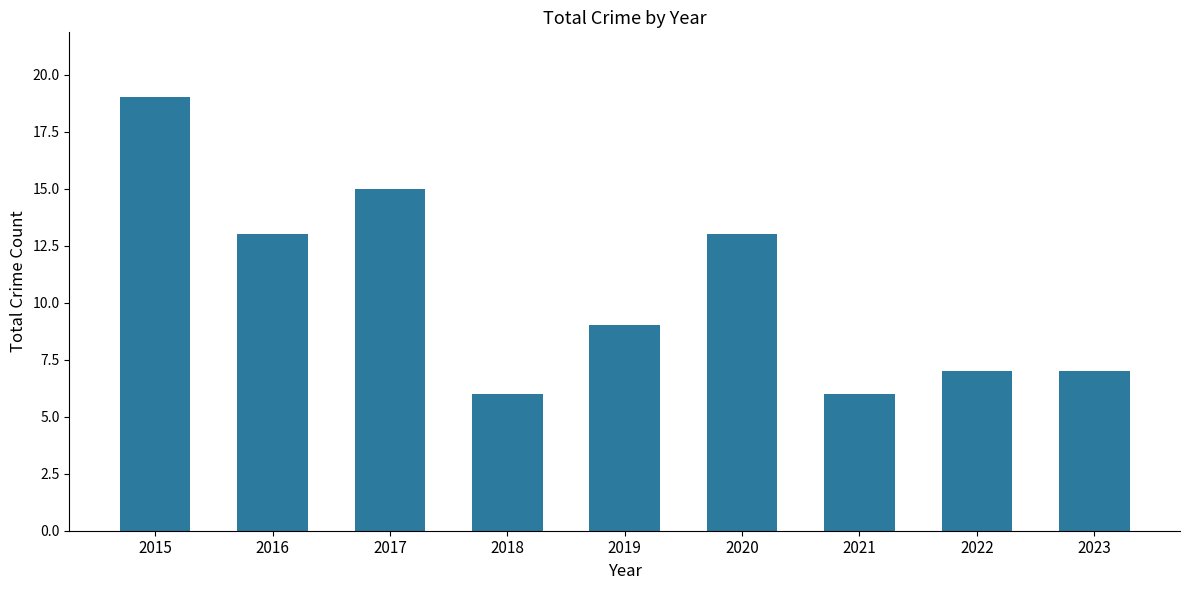

What is the sum of all values?

95